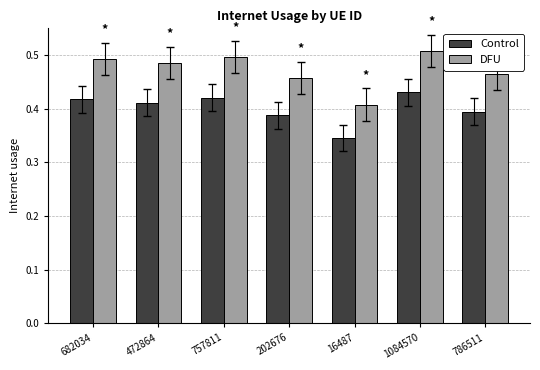

What are all the series names shown in the legend?

Control, DFU